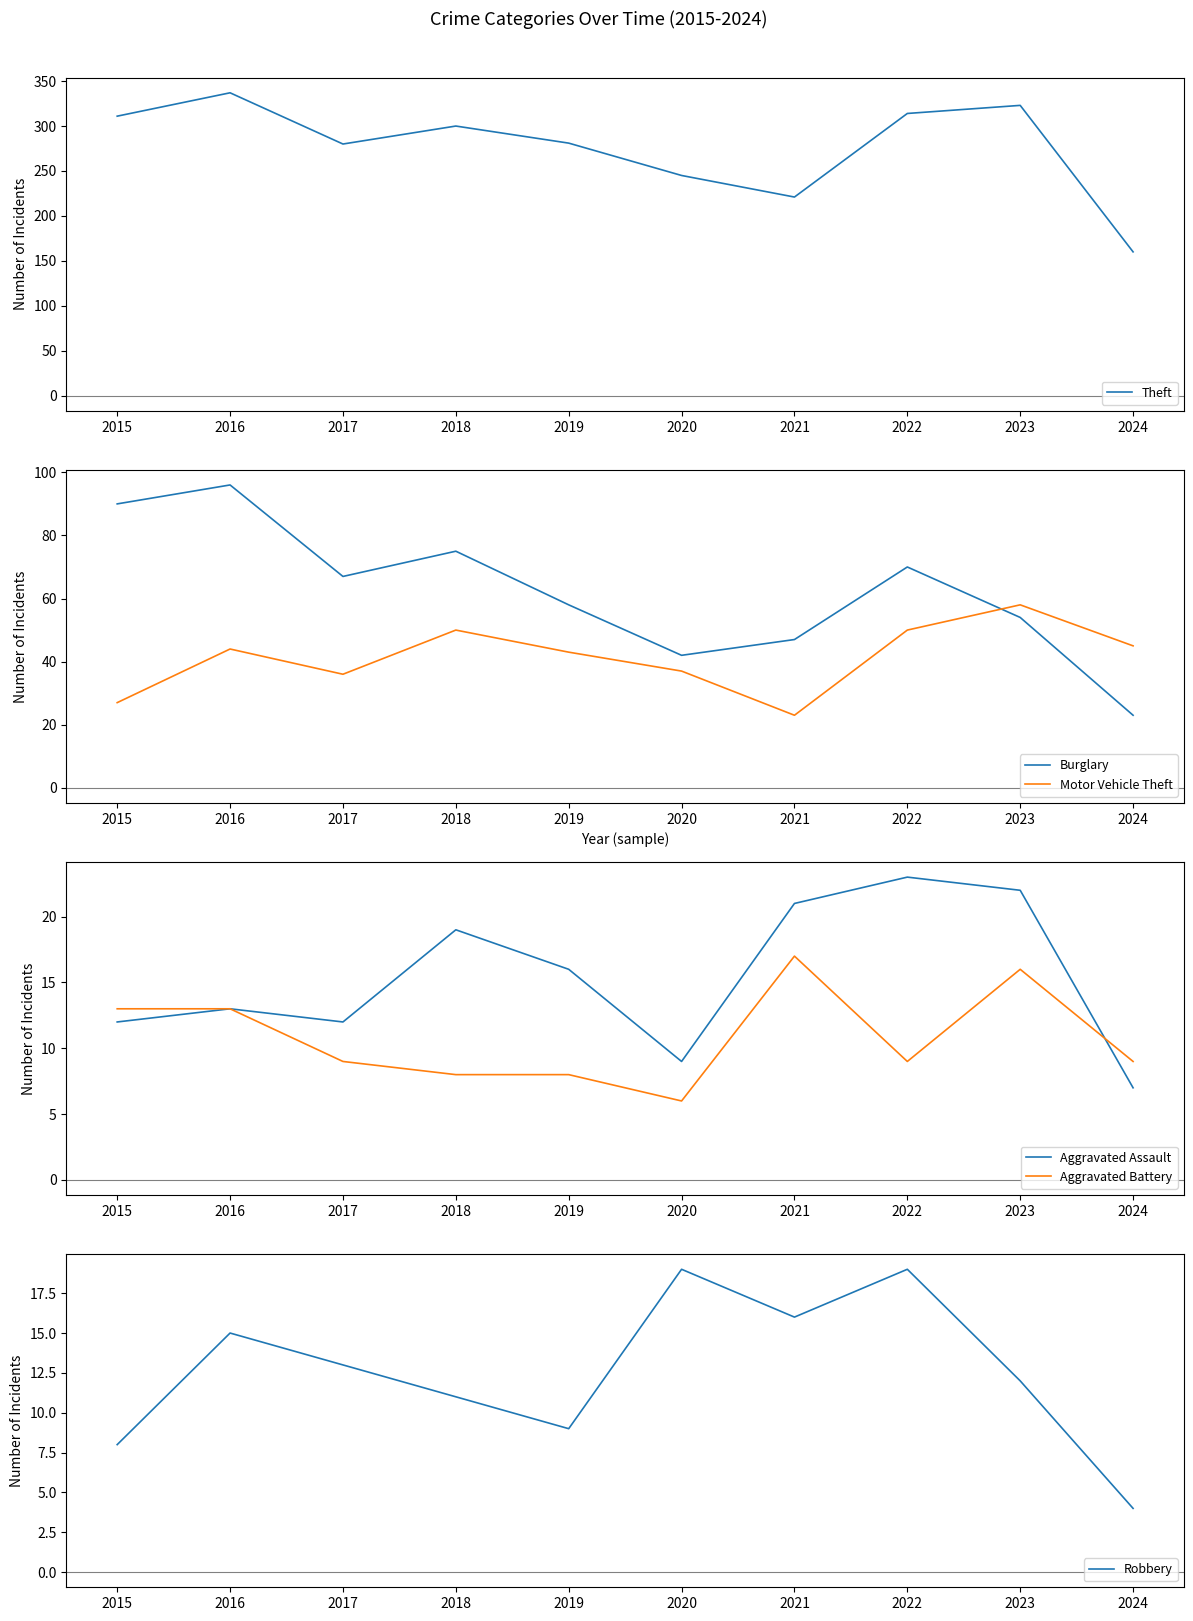

Rank the series at 2018 from lowest to highest value.

Aggravated Battery, Robbery, Aggravated Assault, Motor Vehicle Theft, Burglary, Theft